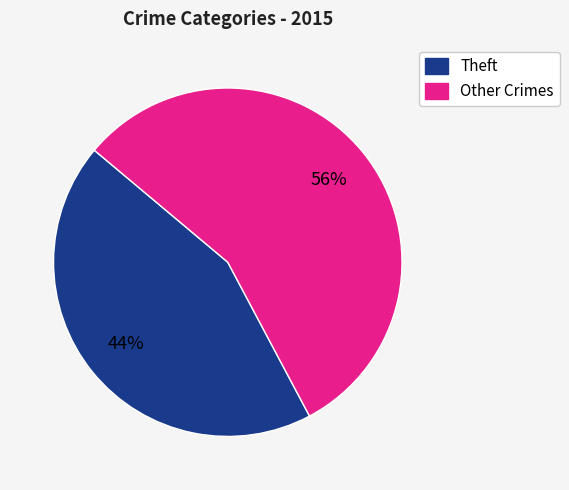

To the nearest percent, what is the average slice percentage?

50%